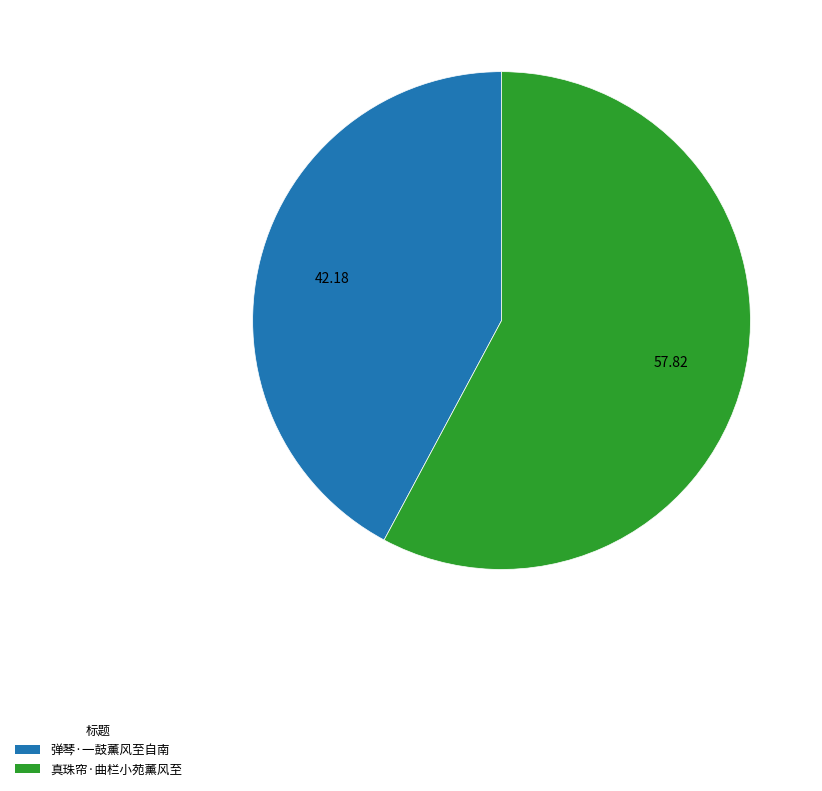

Between 真珠帘·曲栏小苑薰风至 and 弹琴·一鼓薰风至自南, which is larger?

真珠帘·曲栏小苑薰风至